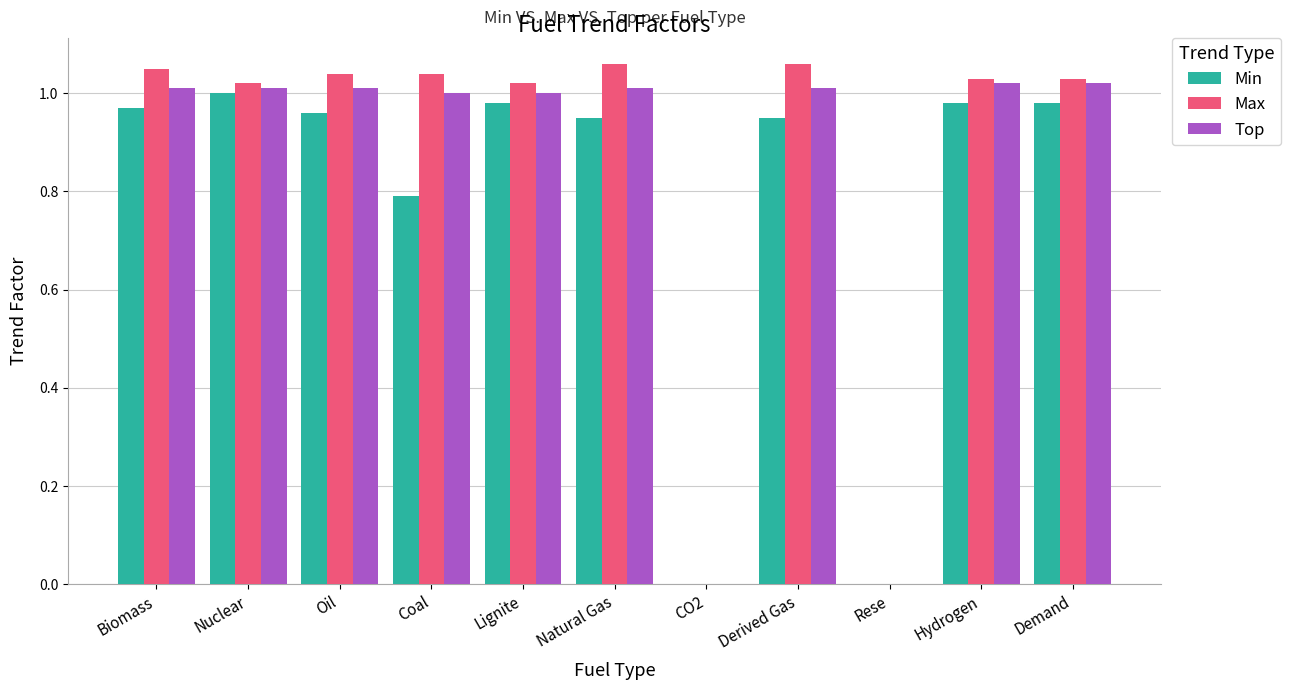

The Top series shows 0.5 at Lignite. True or false?

False